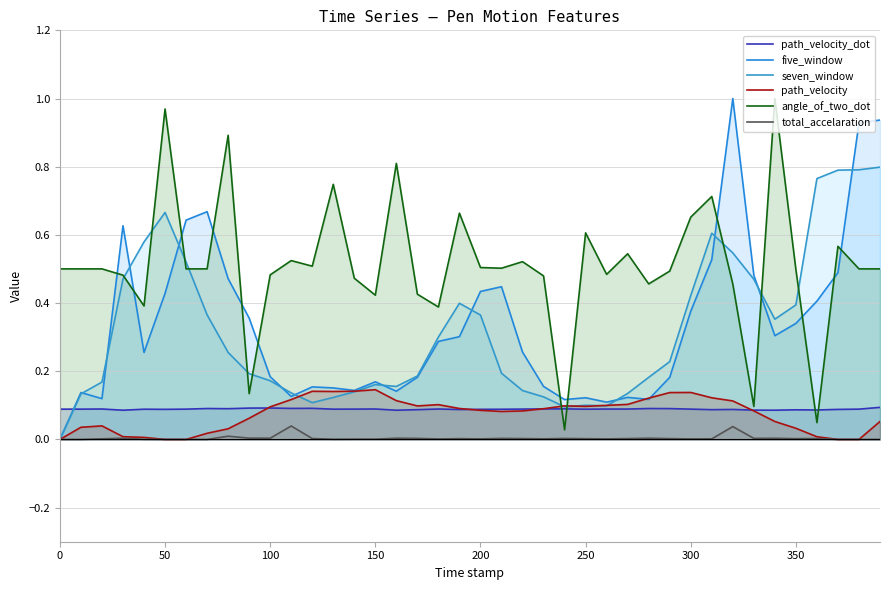

Does the chart display data point markers on the line(s)?

No